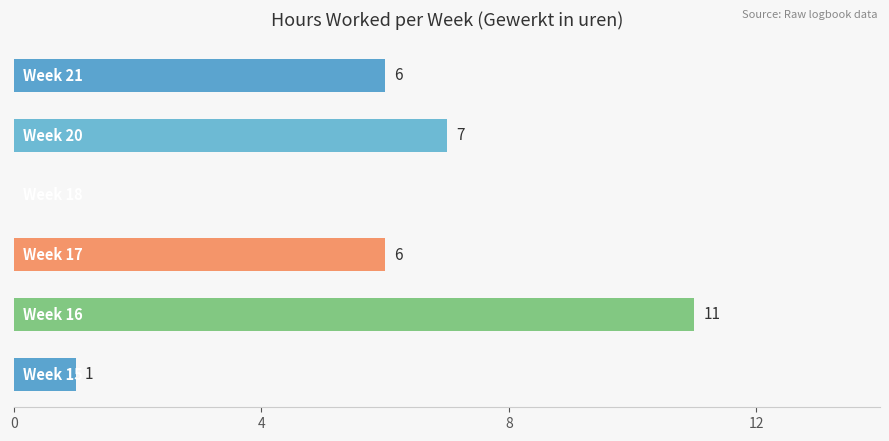

How many categories are shown in the chart?

6